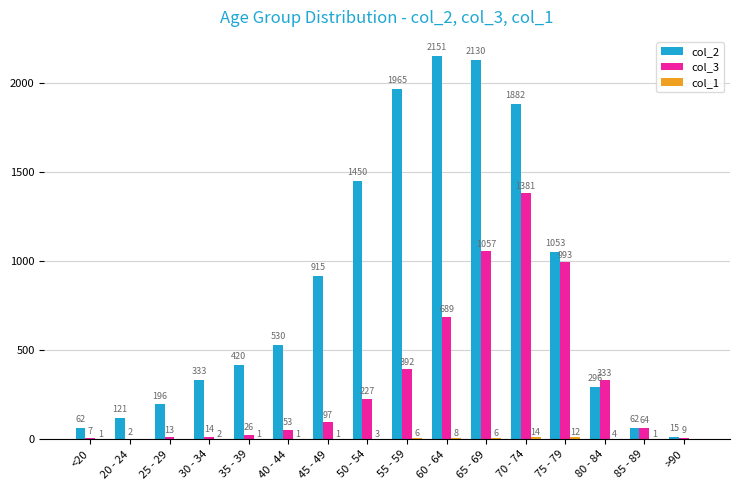

Between 40 - 44 and 45 - 49, which series saw the biggest shift?

col_2